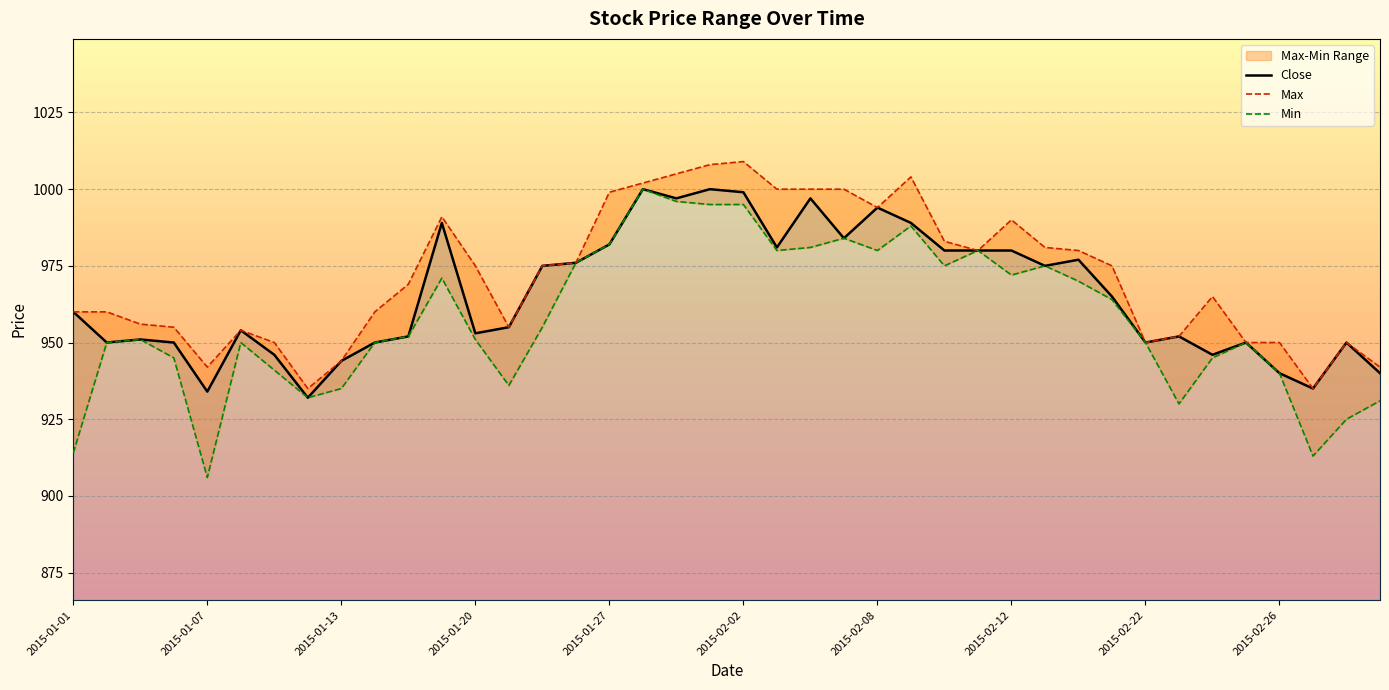

What is the minimum value for Close?

932